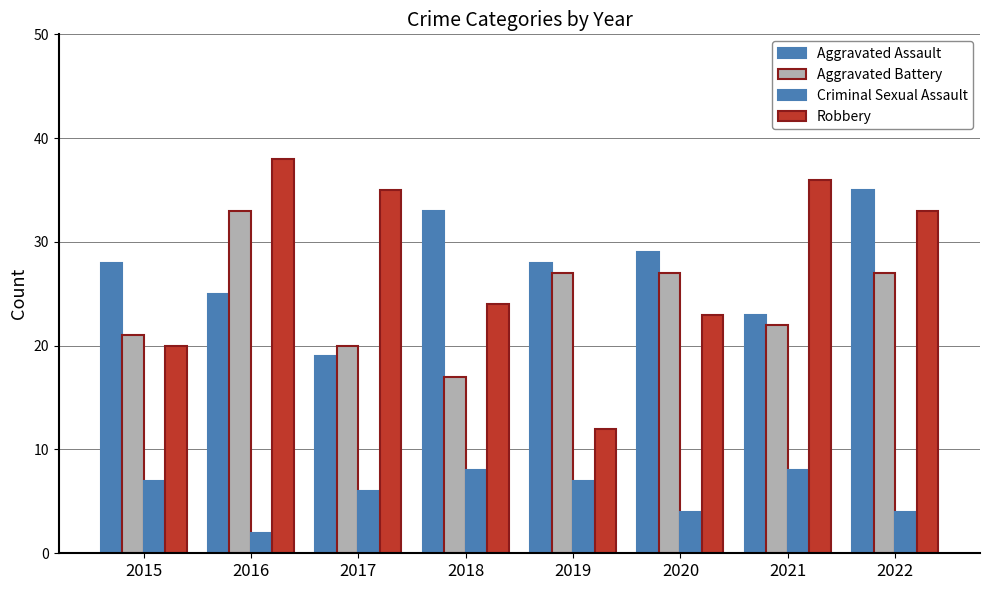

Count the number of categories in the chart.

8